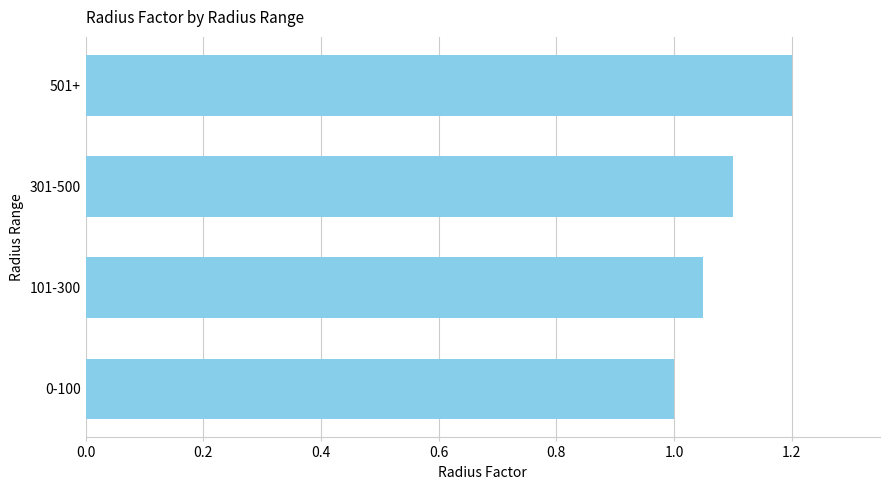

What is the approximate value at 501+?

1.2